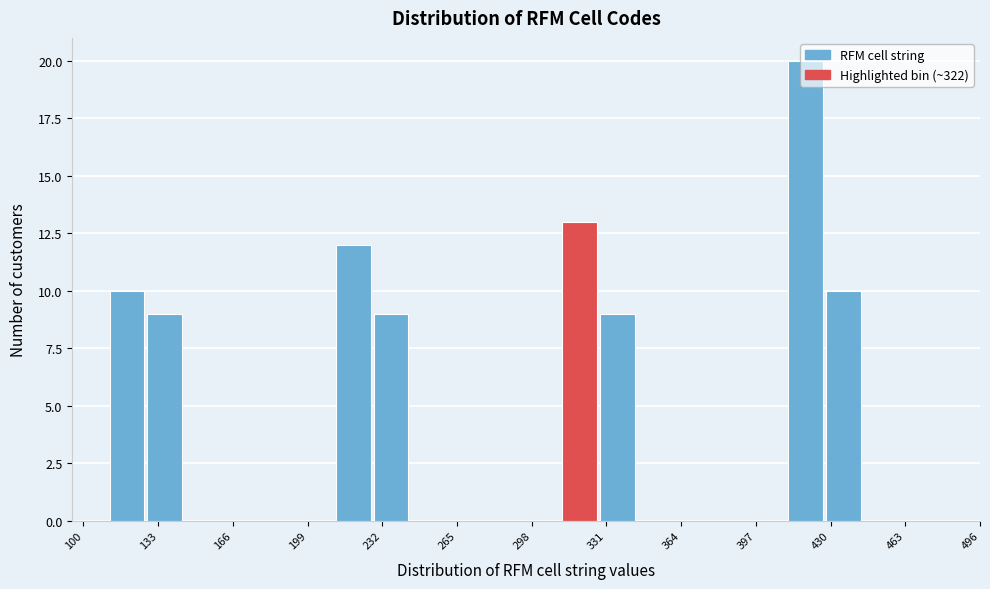

Read against the x-axis, roughly where is the centre of the tallest bar?

420